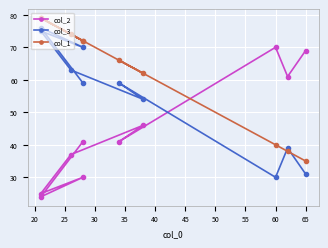

Reading left to right, list all the values displayed in this chart.

col_2: 41	24	30	25	37	46	41	70	61	69
col_3: 59	76	70	75	63	54	59	30	39	31
col_1: 72	79	72	79	74	62	66	40	38	35